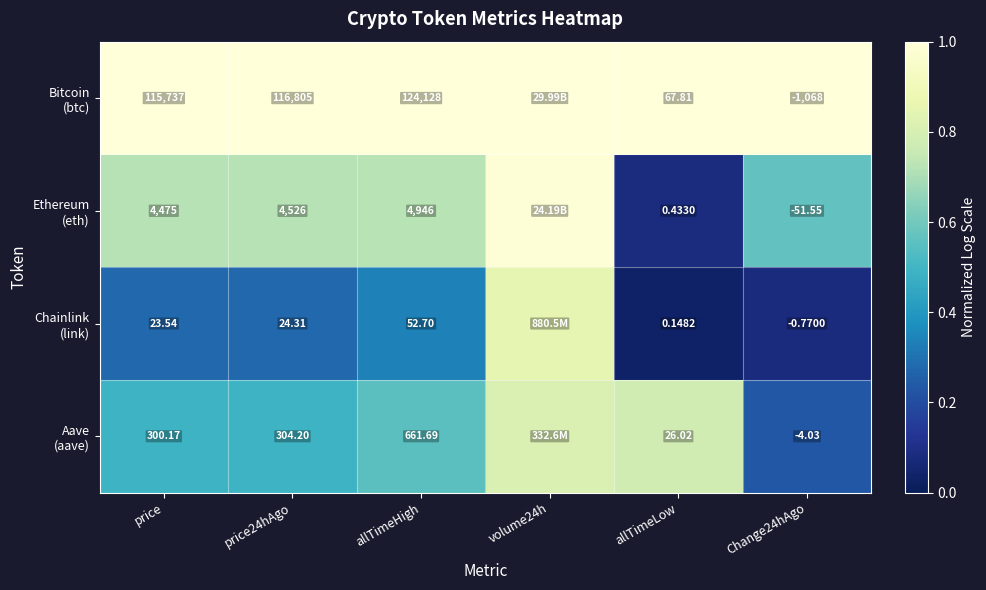

At which category is the sum across all series the highest?

volume24h